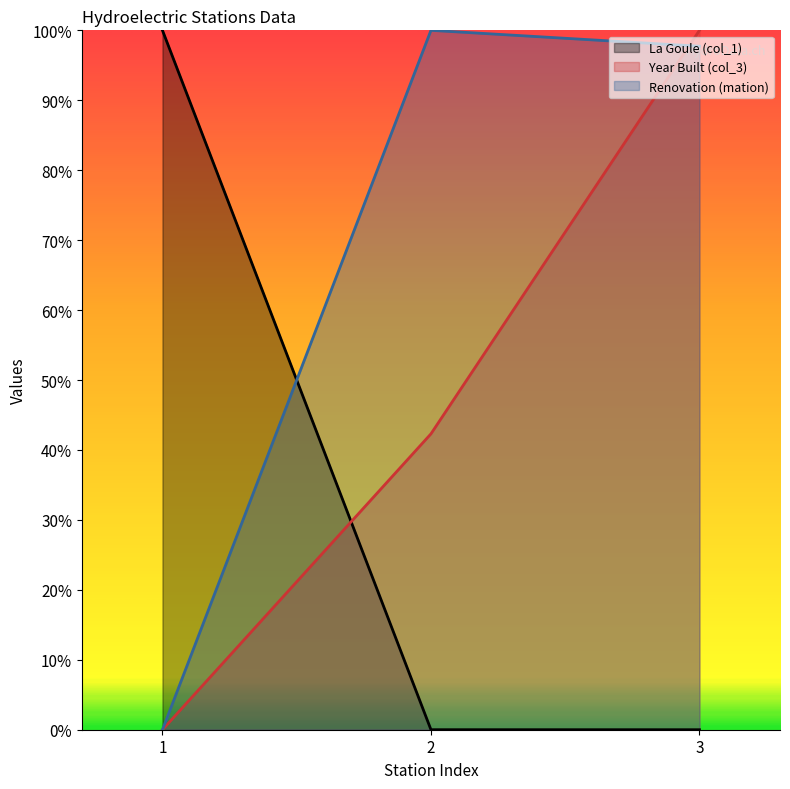

List the series in order of their overall mean, lowest first.

La Goule (col_1), Year Built (col_3), Renovation (mation)